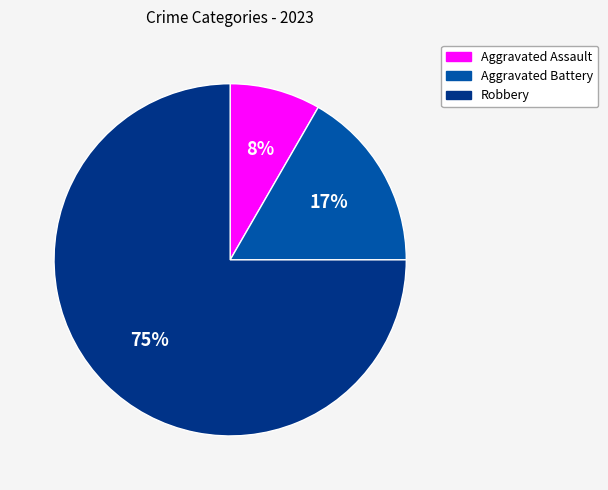

To the nearest percent, what is the difference between the largest and smallest slice percentages?

67%